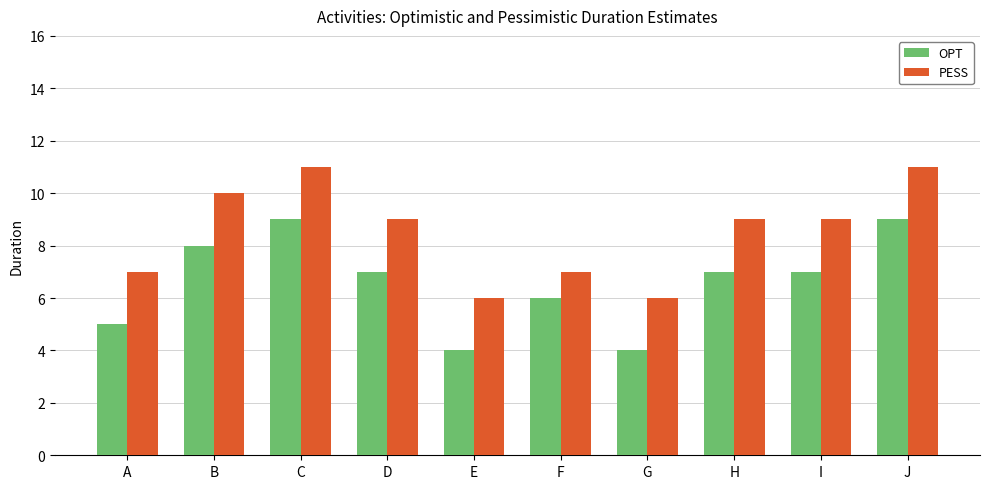

Rank the series at B from highest to lowest value.

PESS, OPT